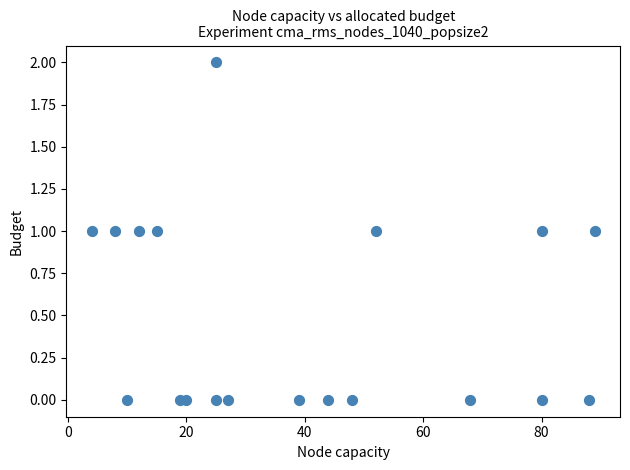

What is the range of X values (max minus min)?

85